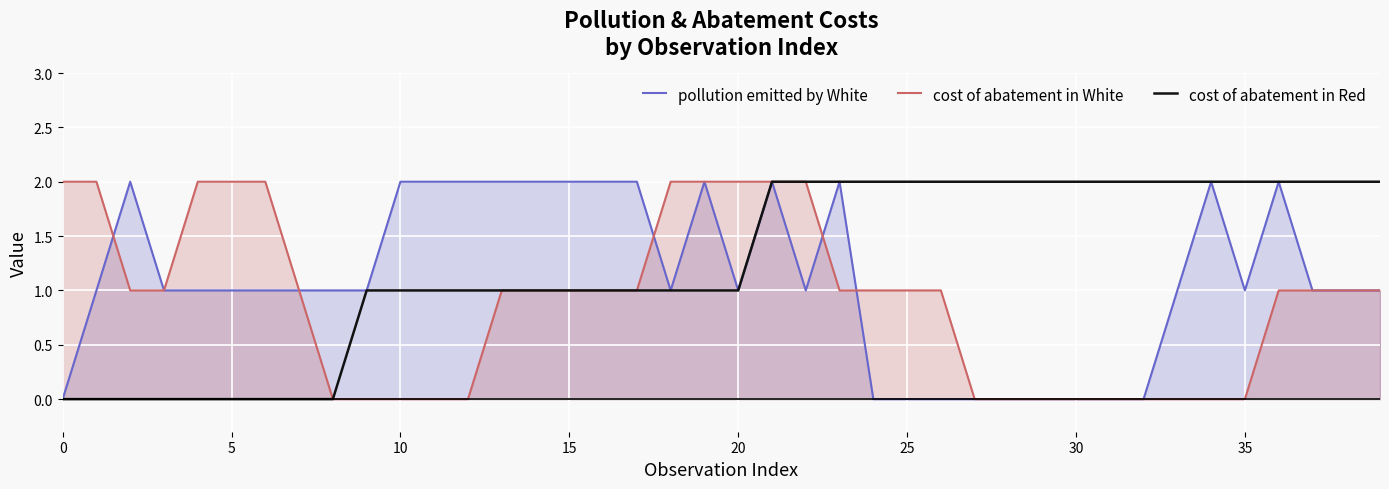

Between 27 and 33, which is larger?

33